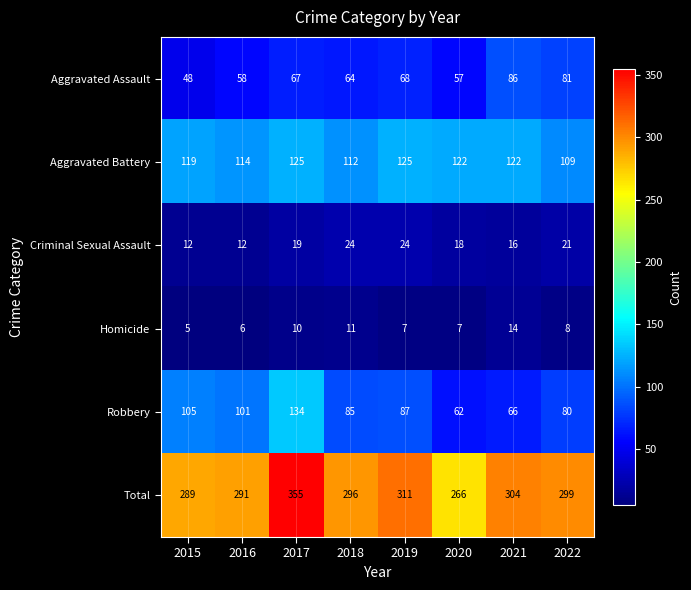

Which series changed the most between 2019 and 2021?

Robbery